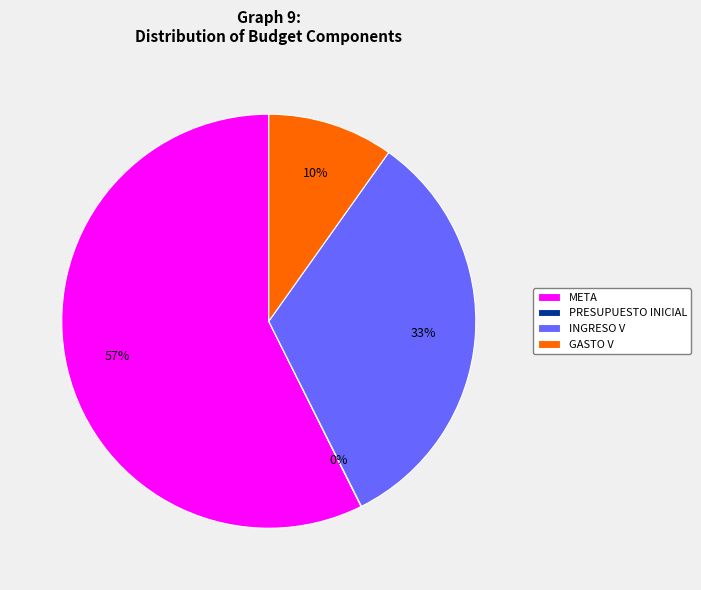

Which category has the biggest portion of the pie?

META